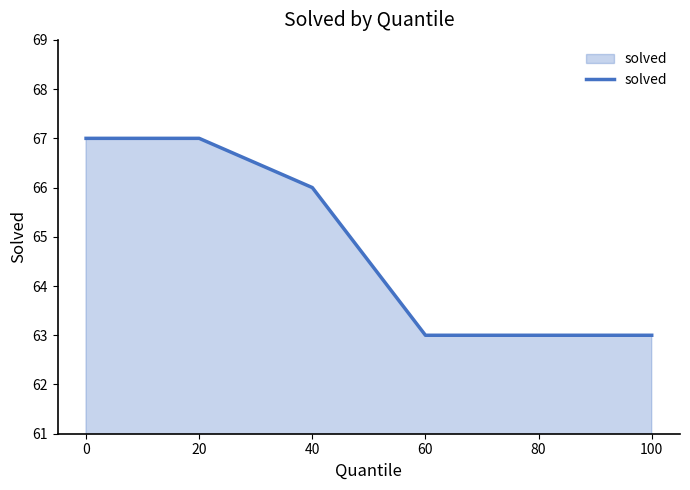

At which label is the value closest to 65?

40